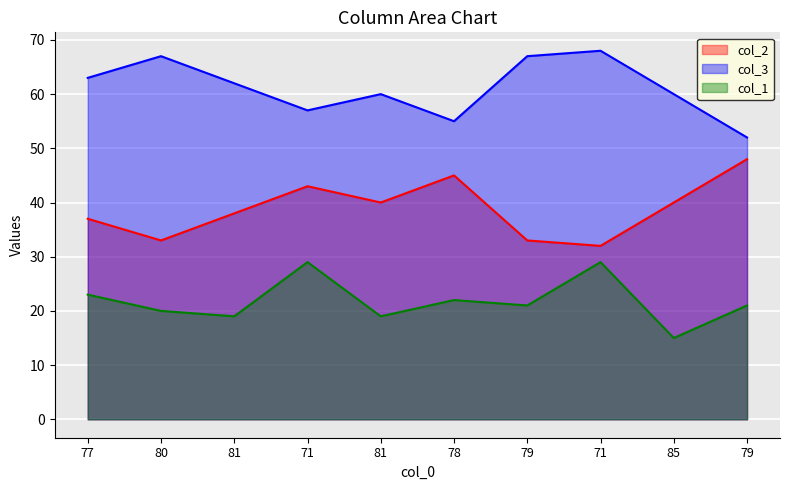

At which category is the sum across all series the highest?

71